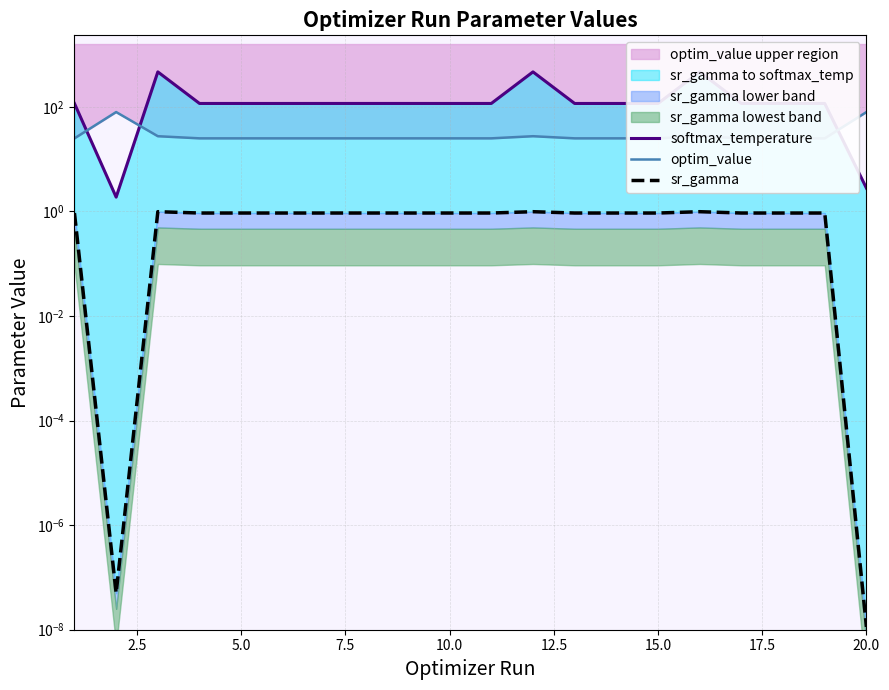

Reading left to right, extract all data points from this chart.

softmax_temperature: 116.4	1.9	467.8	116.4	116.4	116.4	116.4	116.4	116.4	116.4	116.4	467.6	116.4	116.3	116.4	467.7	116.4	116.3	116.3	2.8
optim_value: 25.0	79.7	27.5	25.0	25.0	25.0	25.0	25.0	25.0	25.0	25.0	27.5	25.0	25.0	25.0	27.5	25.0	25.0	25.0	79.7
sr_gamma: 0.9	0.0	1.0	0.9	0.9	0.9	0.9	0.9	0.9	0.9	0.9	1.0	0.9	0.9	0.9	1.0	0.9	0.9	0.9	0.0